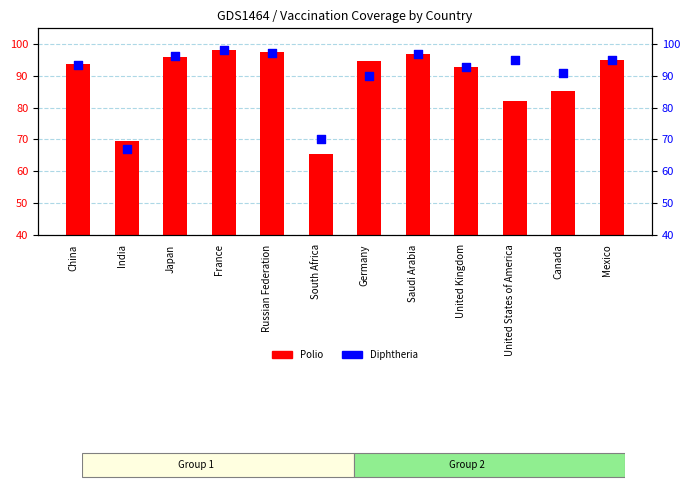

Is the value of Polio at South Africa greater than the value of Diphtheria at Germany?

No